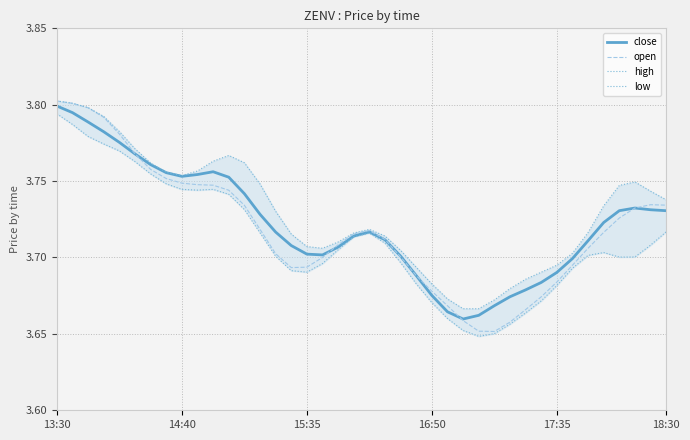

What is the minimum value for close?

3.7